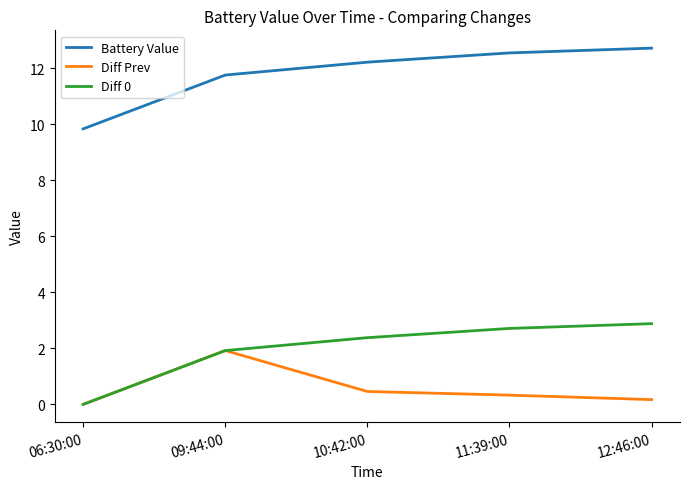

What is the spread (max minus min) of values at 12:46:00?

12.5